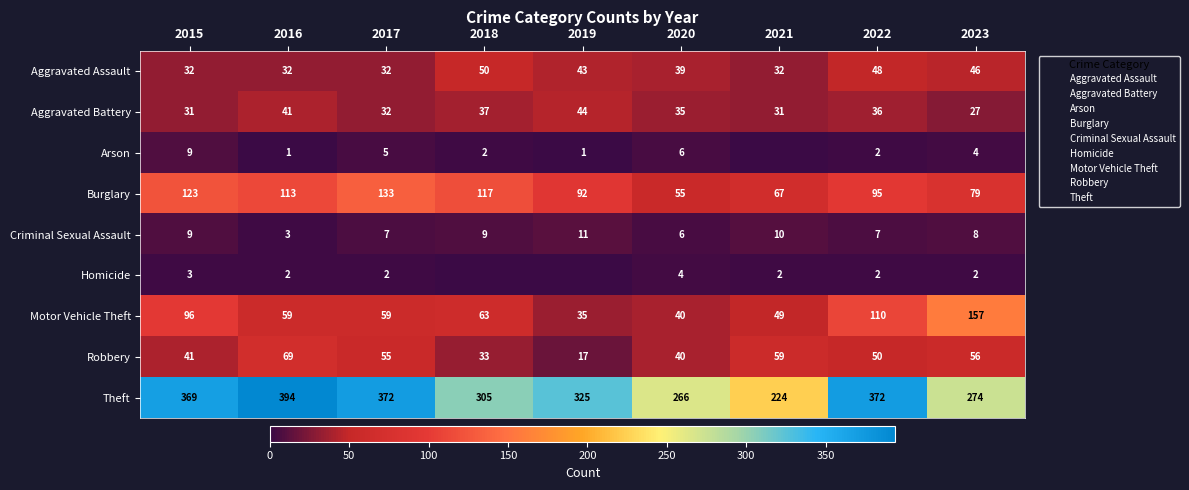

What is the difference between the Homicide values at 2020 and 2023?

2